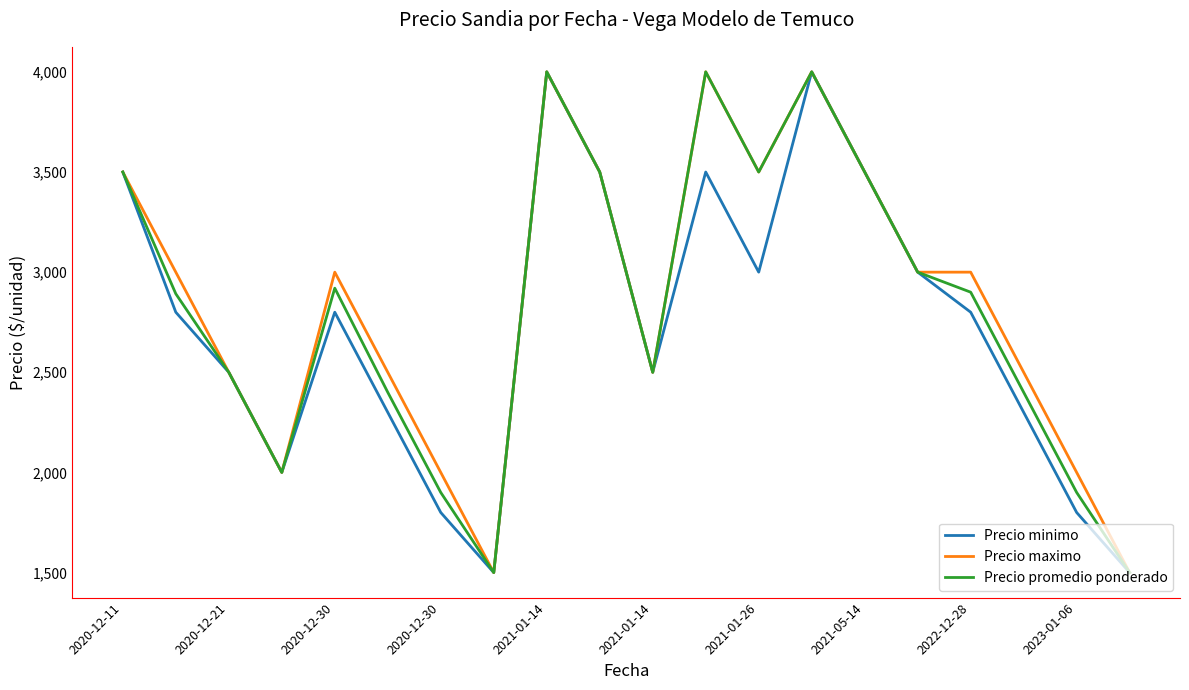

What is the sum of all Precio promedio ponderado values?

56312